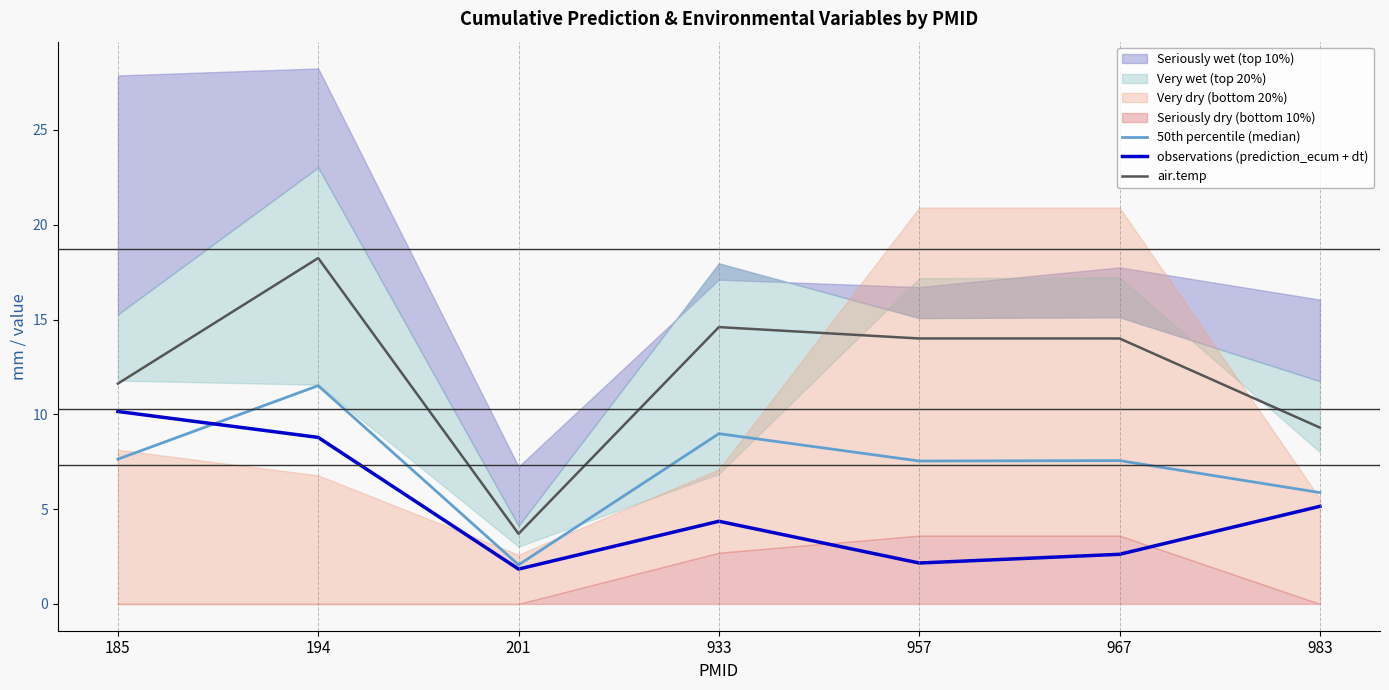

Which has a higher value, 185 or 201?

185